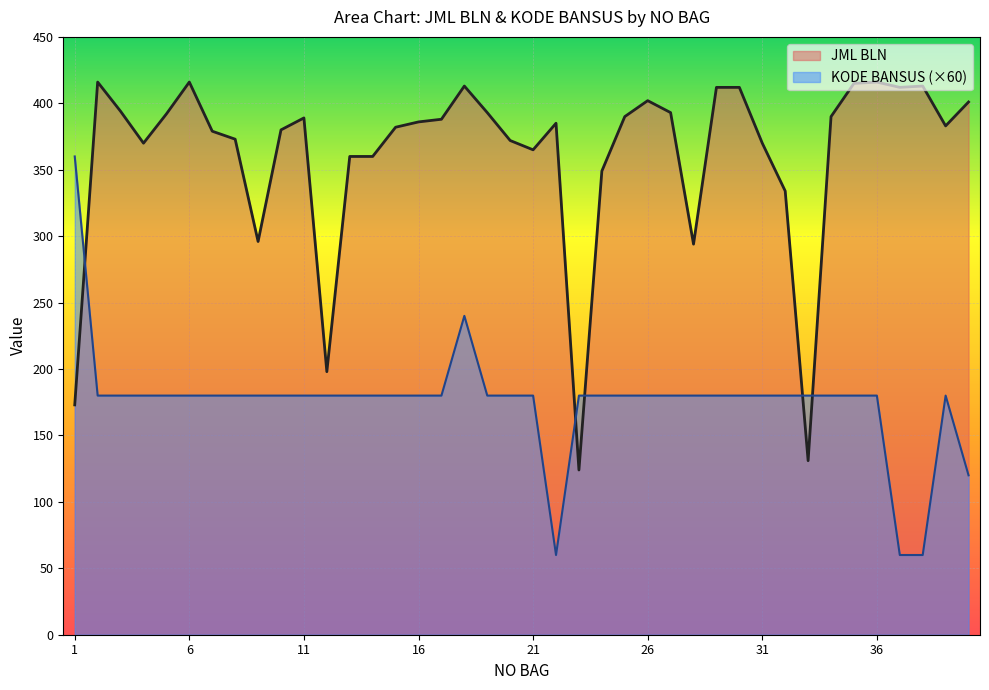

How many lines are shown in the chart?

2